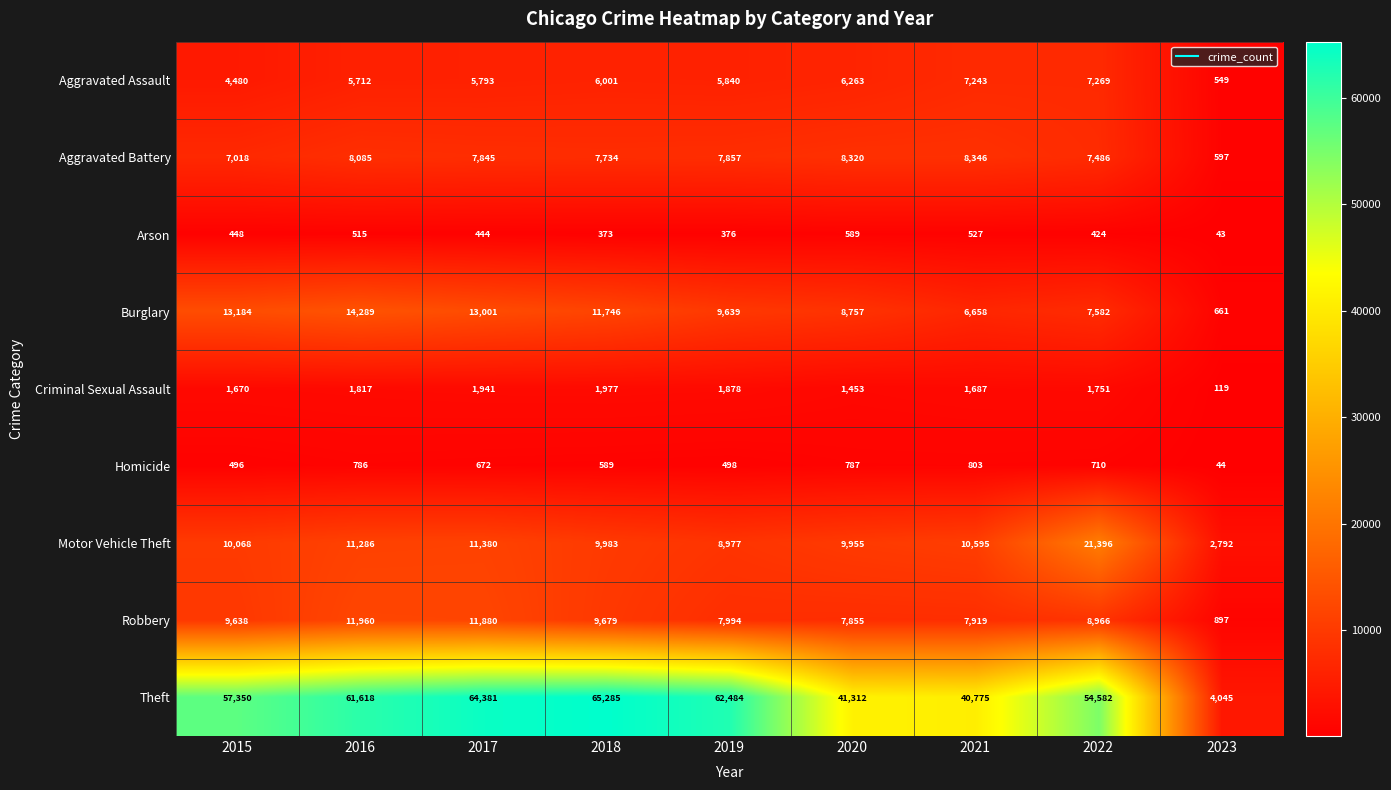

Which series has the largest range (max minus min)?

Theft